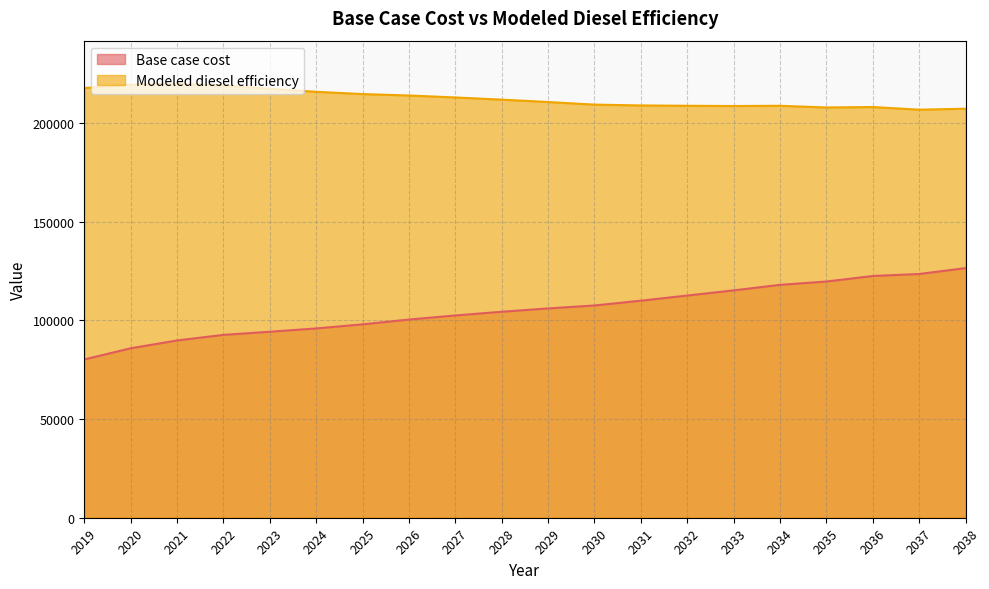

What is the sum of the Modeled diesel efficiency values at 2038 and 2033?

416023.5